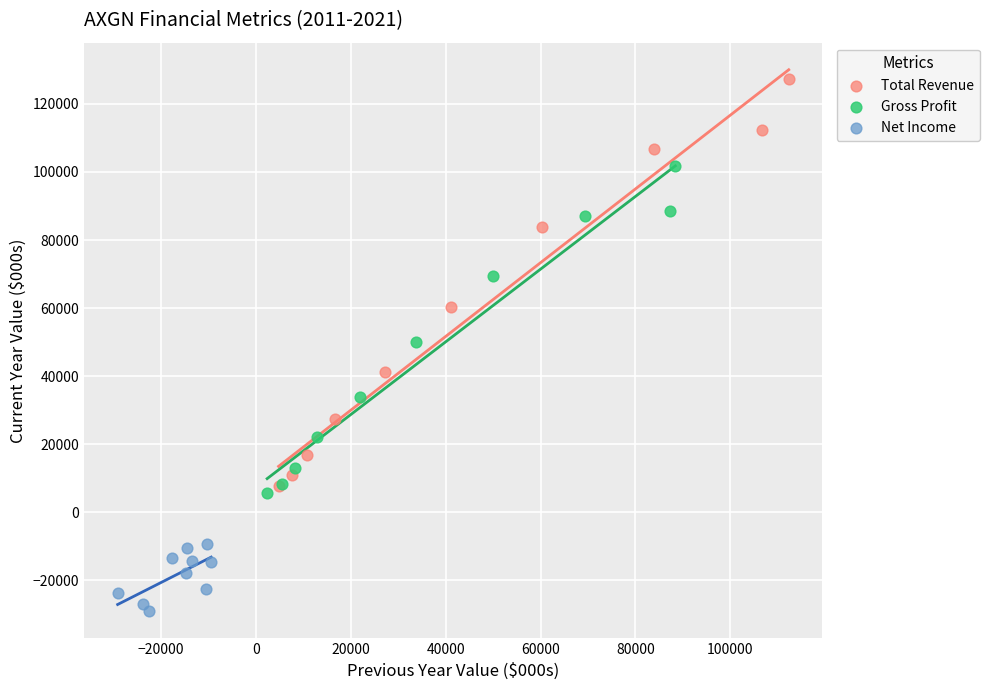

Which series has the widest spread of Y values?

Total Revenue